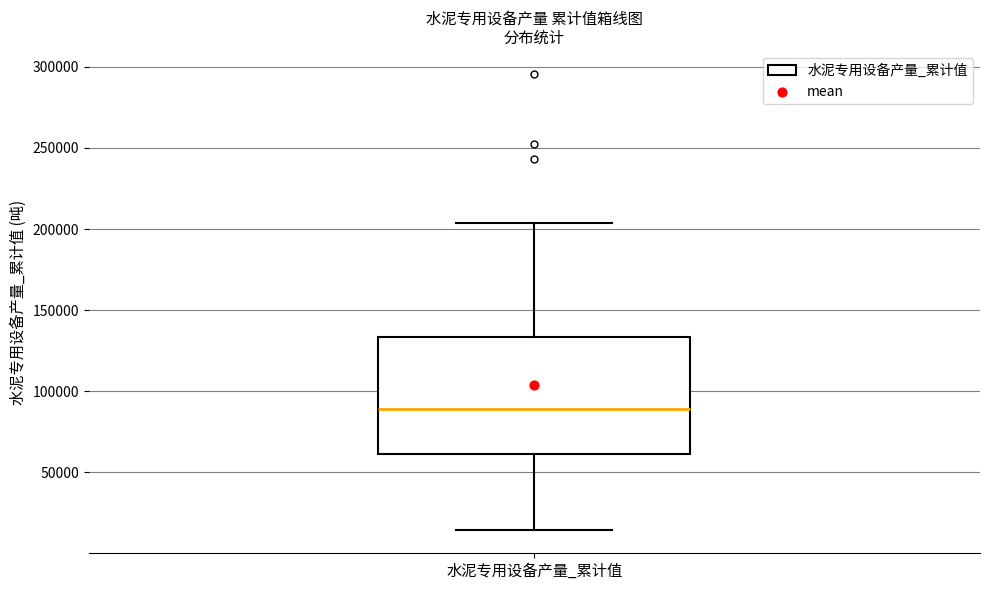

Where does the median line of the box for 水泥专用设备产量_累计值 sit on the y-axis? The values are not printed on the chart, so give them approximately, as read against the axis.

90000